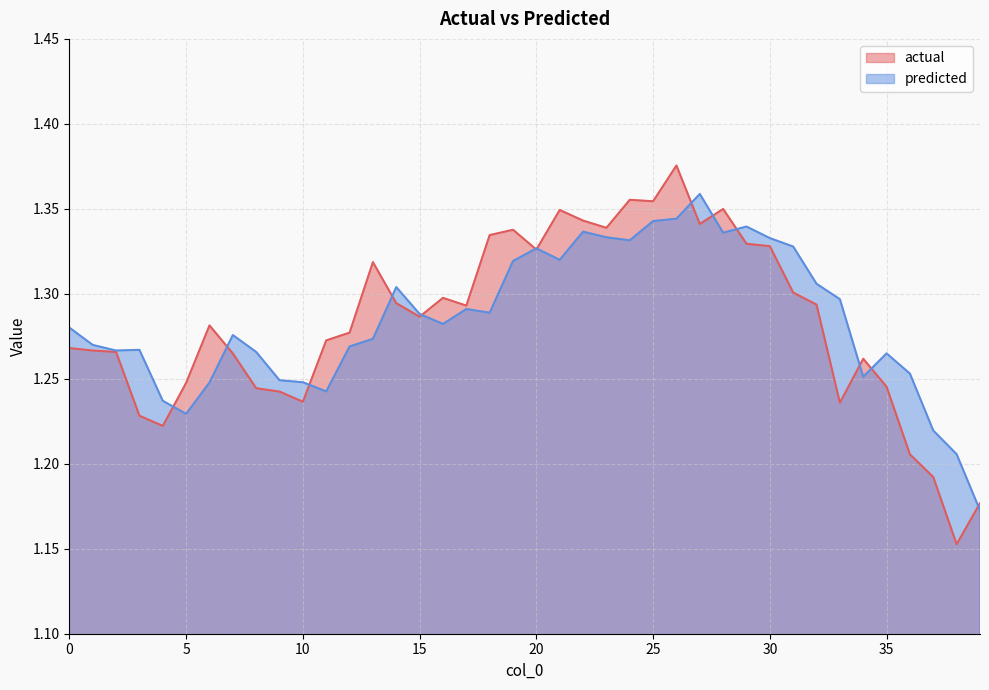

Does the chart have visible grid lines?

Yes